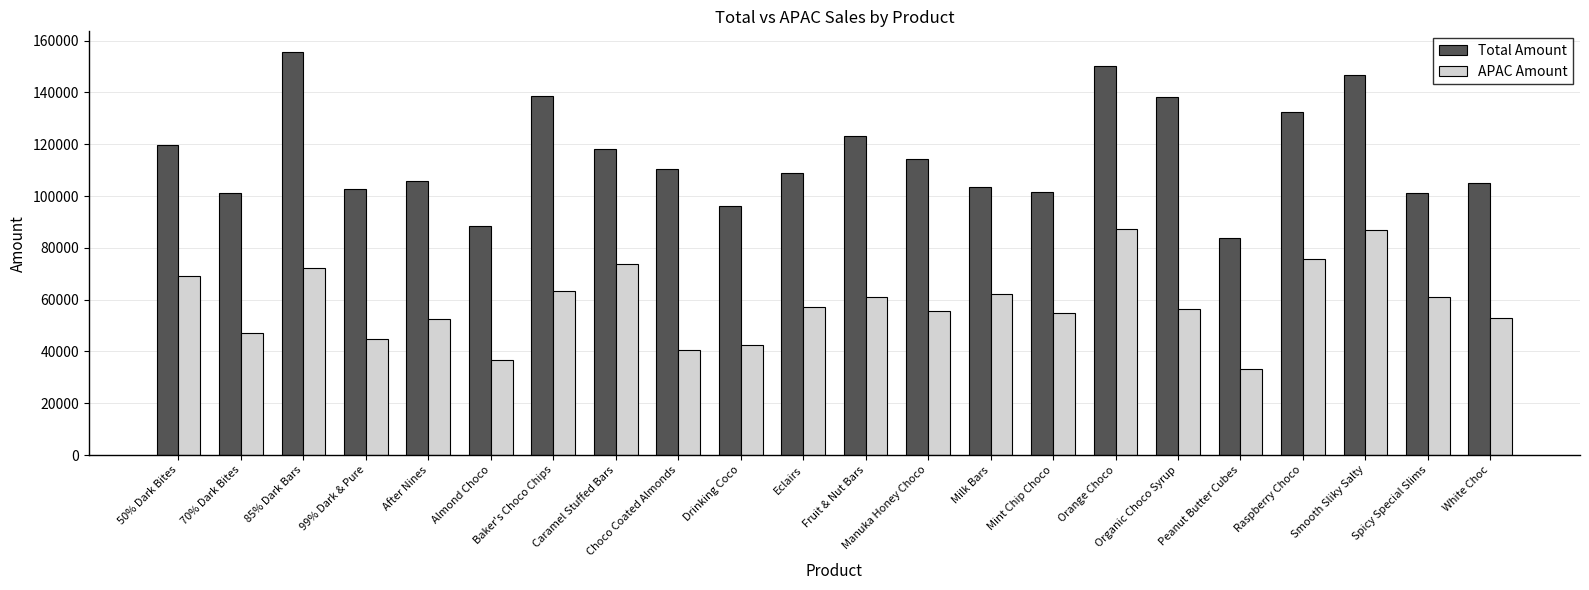

List the series in order of their peak value, lowest first.

APAC Amount, Total Amount